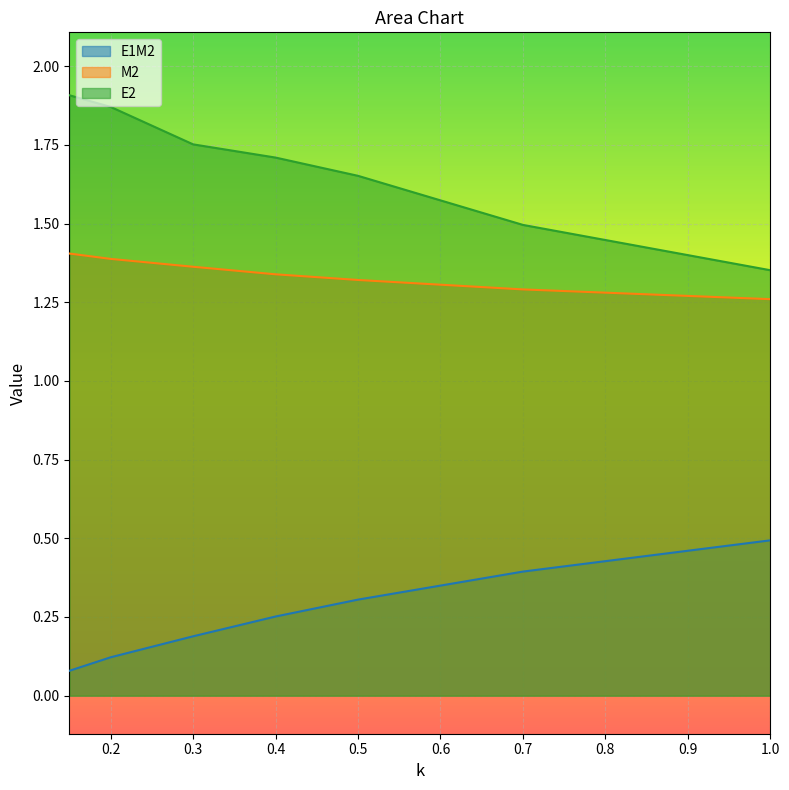

What is the highest value of the E2 series?

1.9